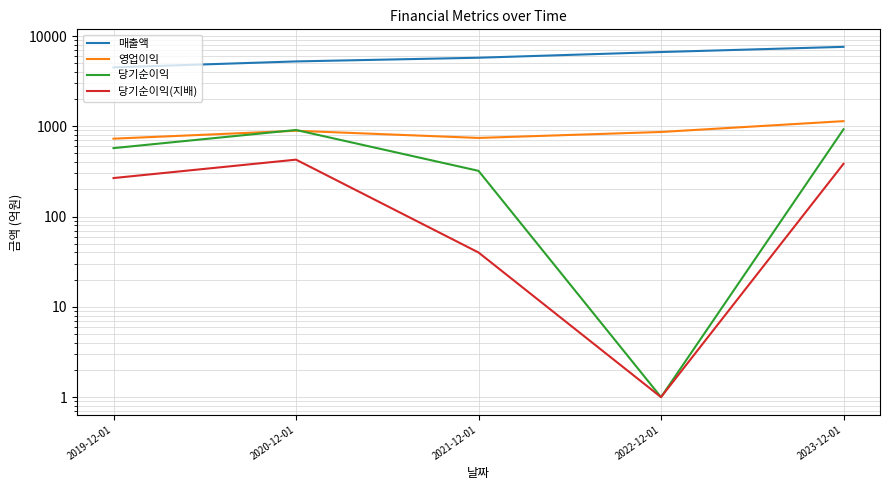

Which label corresponds to the largest value in the chart?

2023-12-01